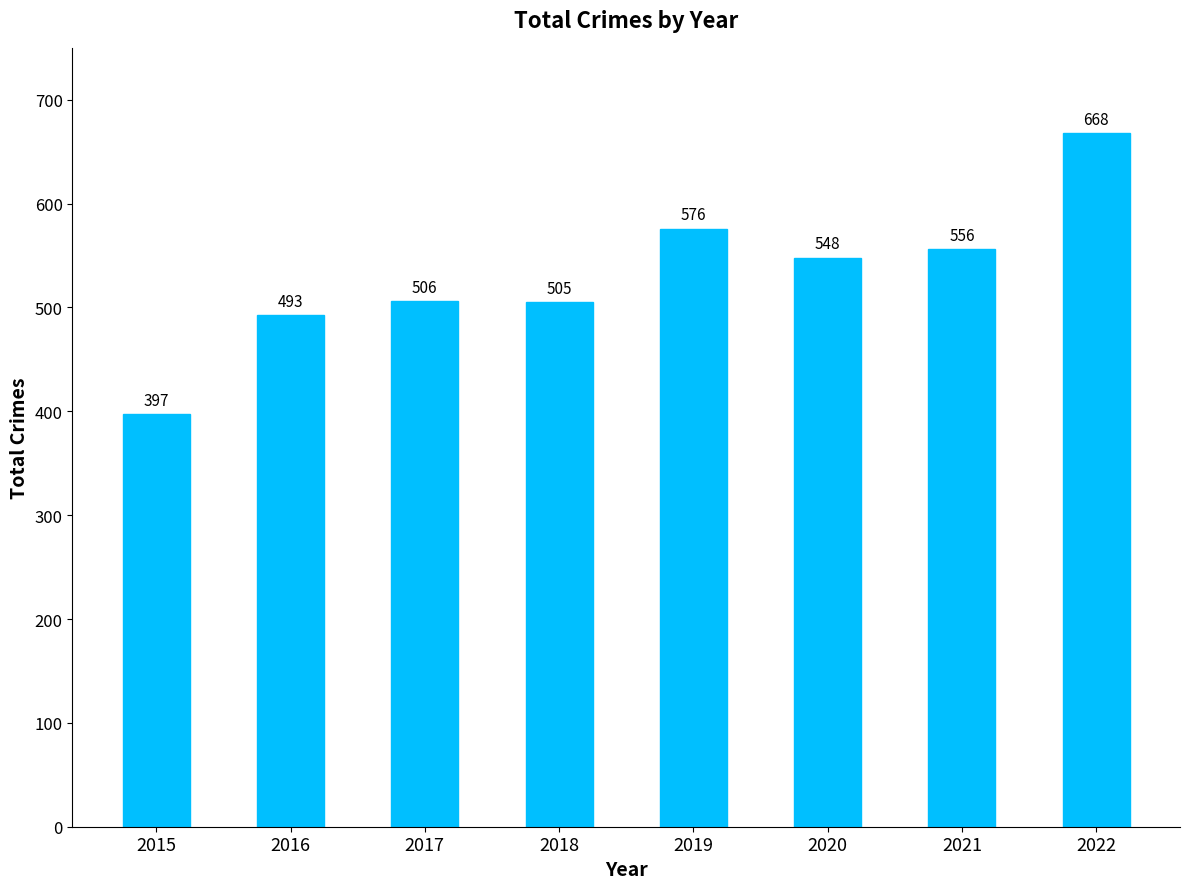

The value at 2020 is 248. True or false?

False